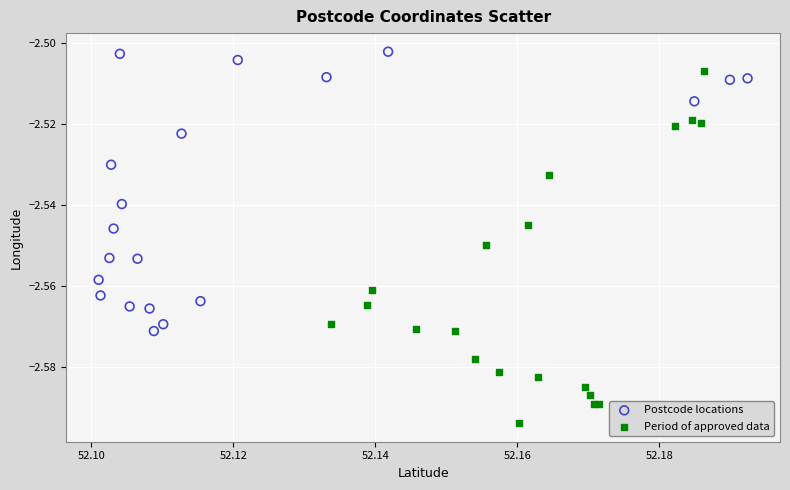

Which series reaches the maximum Y coordinate?

Postcode locations